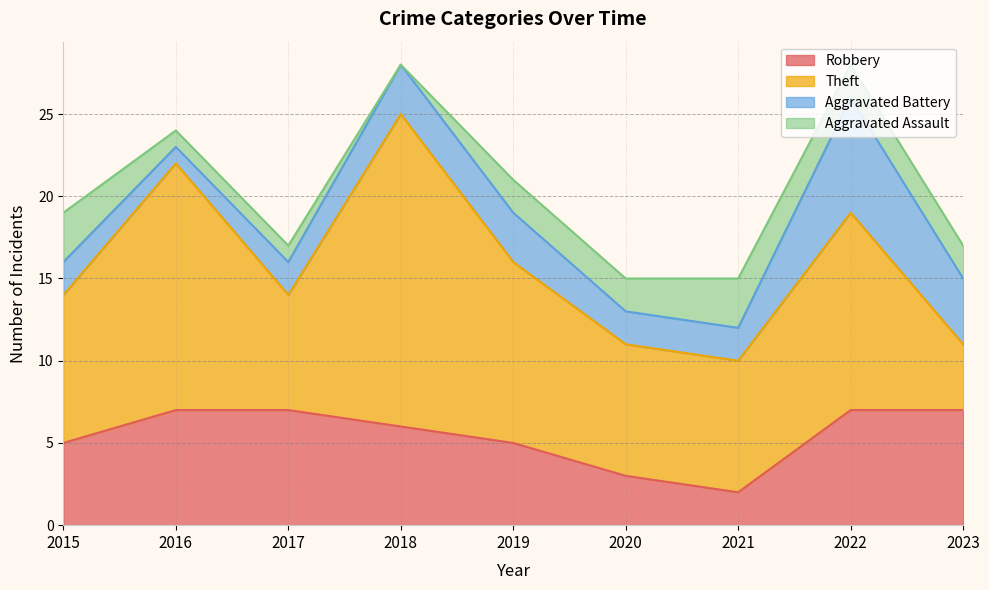

Where does the Aggravated Assault series first go above 2?

2015